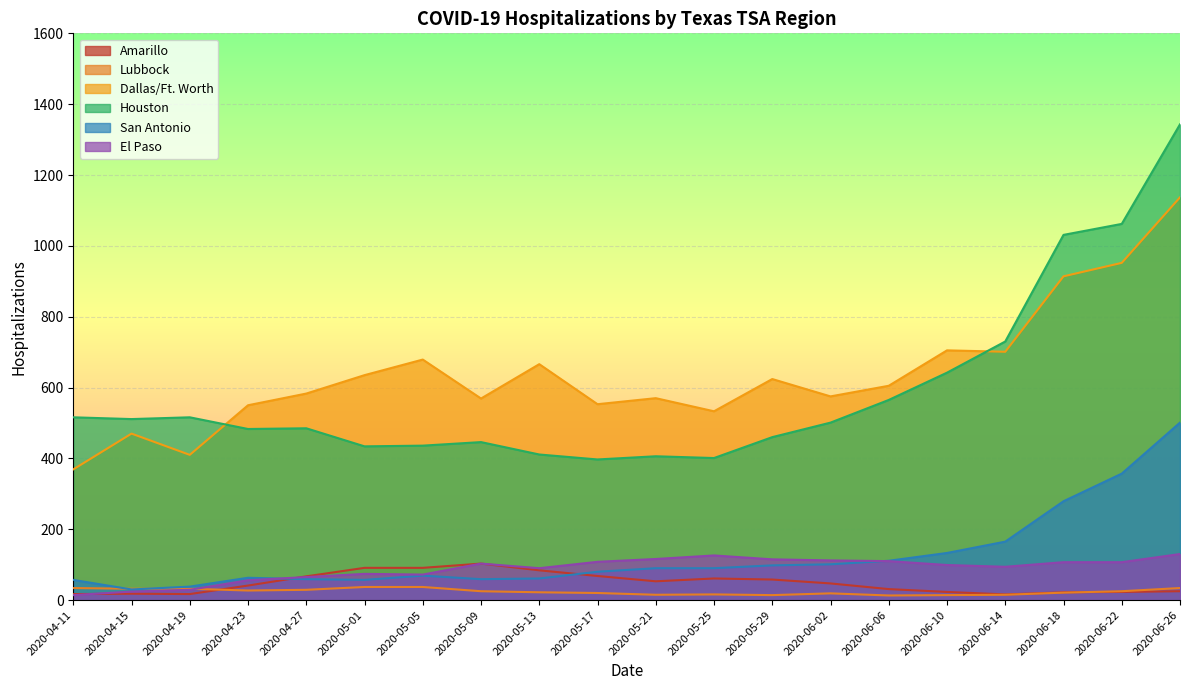

At which label does Houston first exceed 483?

2020-04-11